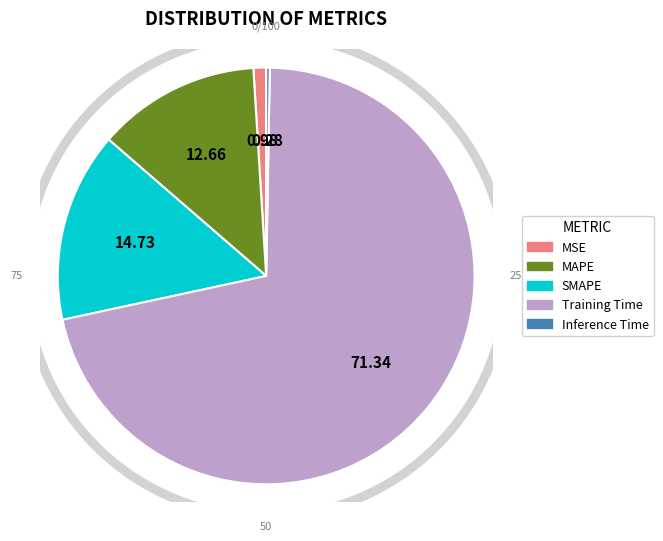

Is it true that Inference Time is 0% of the pie?

True